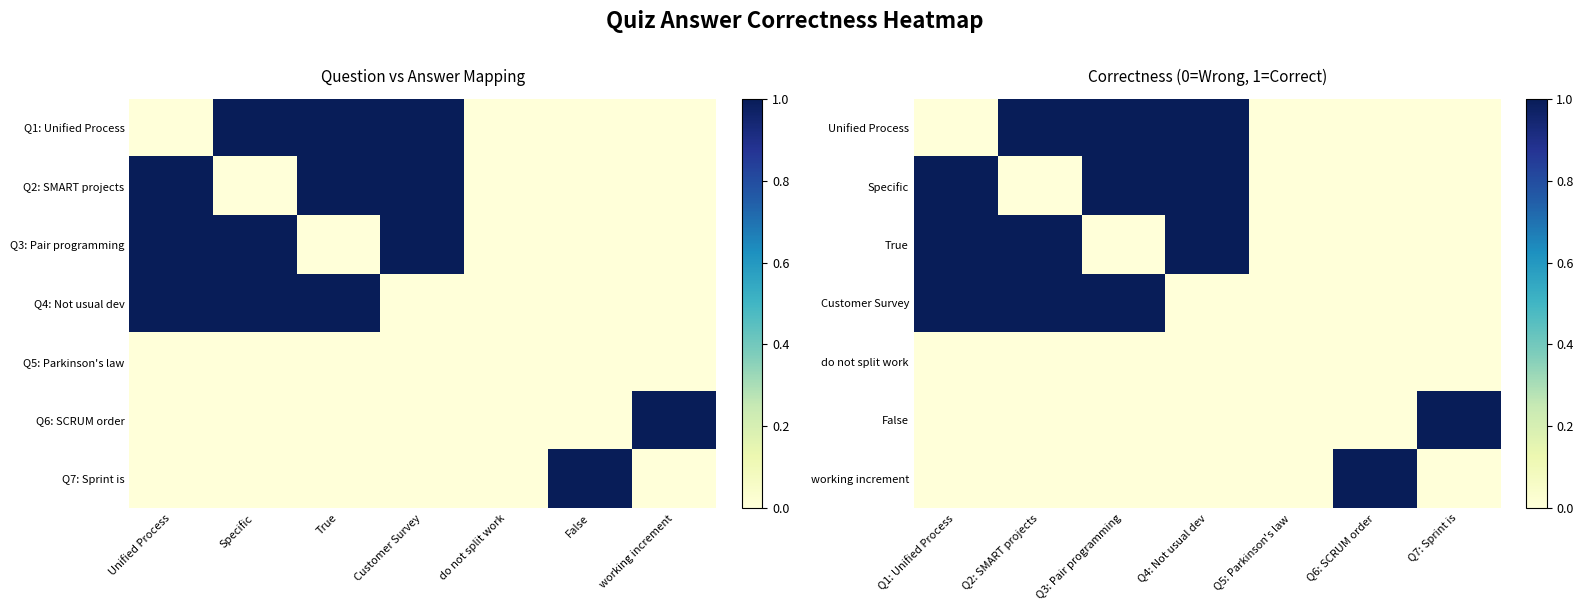

What is the sum of all Customer Survey values?

3